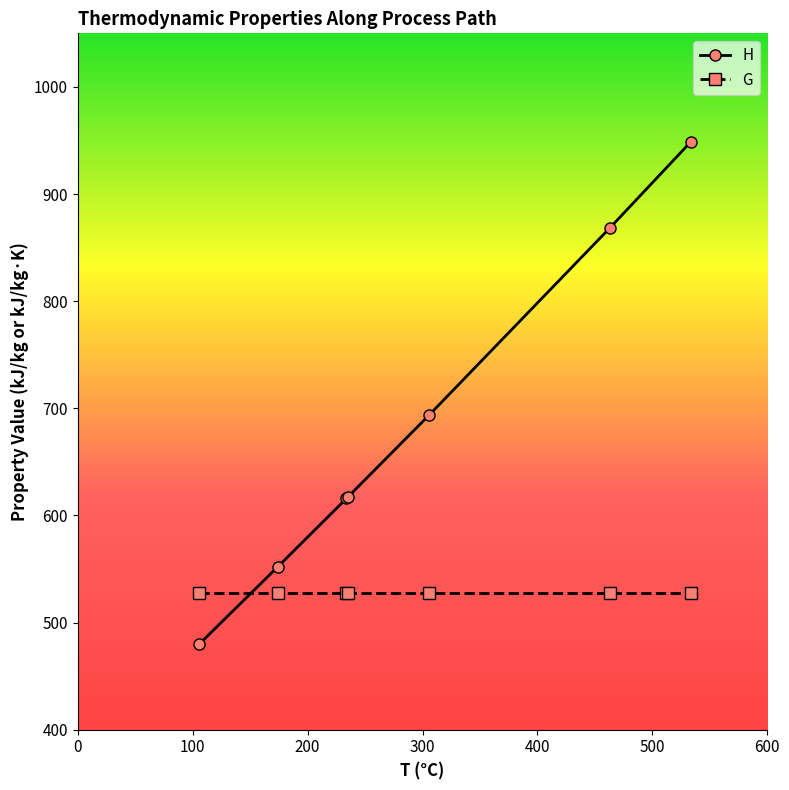

How many times do G and H cross each other?

1